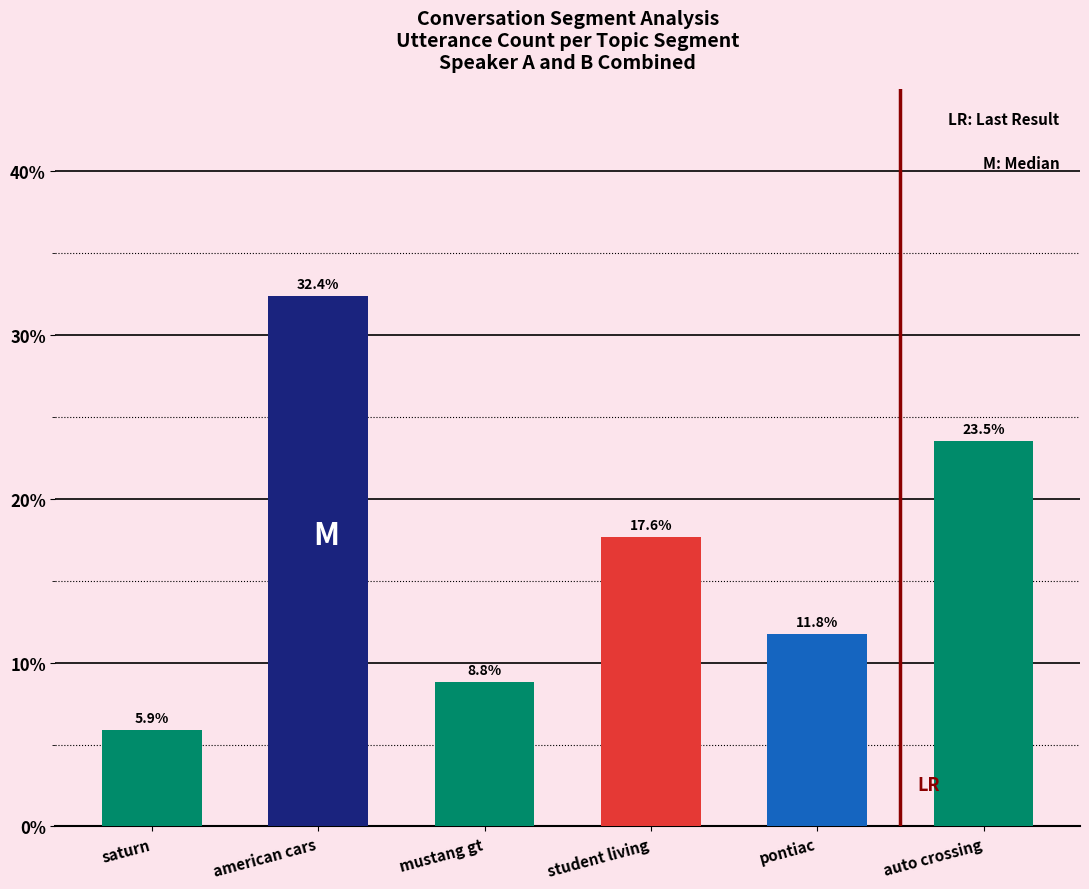

Are the bars horizontal?

No